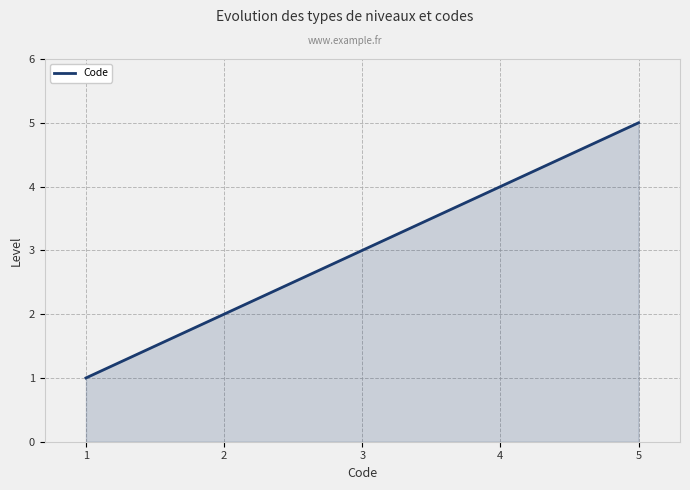

Approximately how many times larger is the value at 2 compared to 5?

0.4